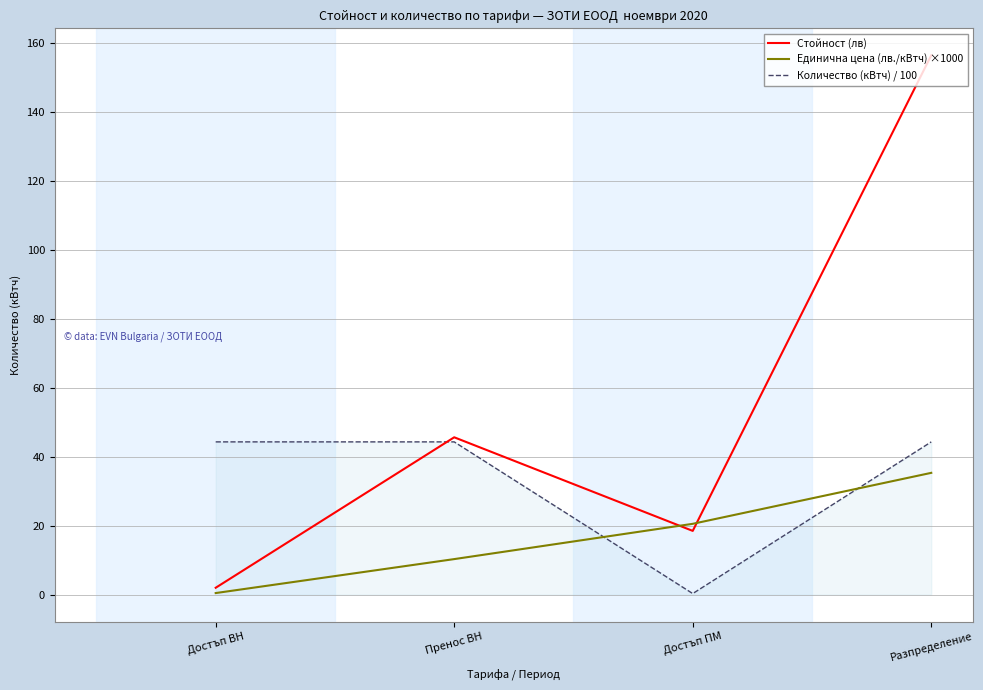

After their last crossing, which series has the higher values: Количество (кВтч) / 100 or Единична цена (лв./кВтч) ×1000?

Количество (кВтч) / 100